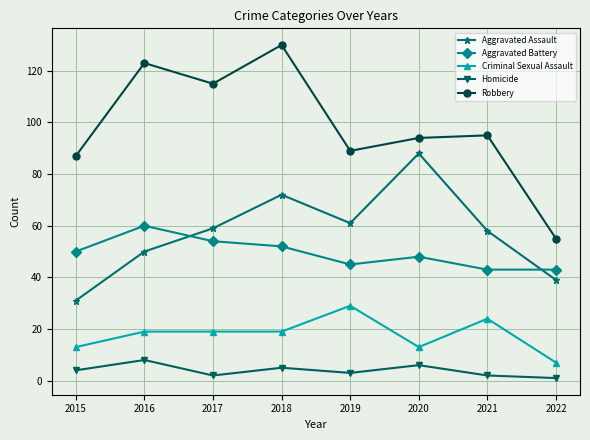

True or false: Criminal Sexual Assault and Robbery cross at least once.

False